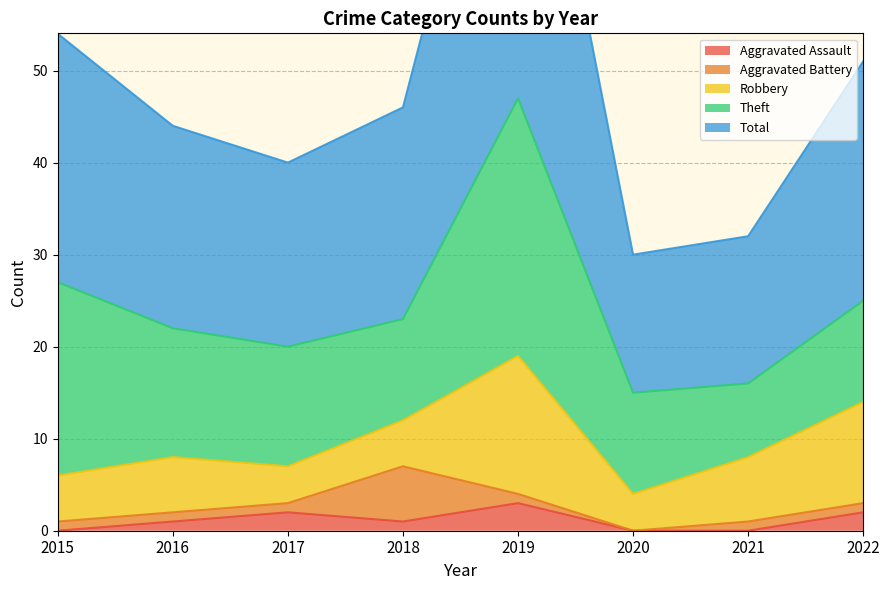

What are all the series names shown in the legend?

Aggravated Assault, Aggravated Battery, Robbery, Theft, Total